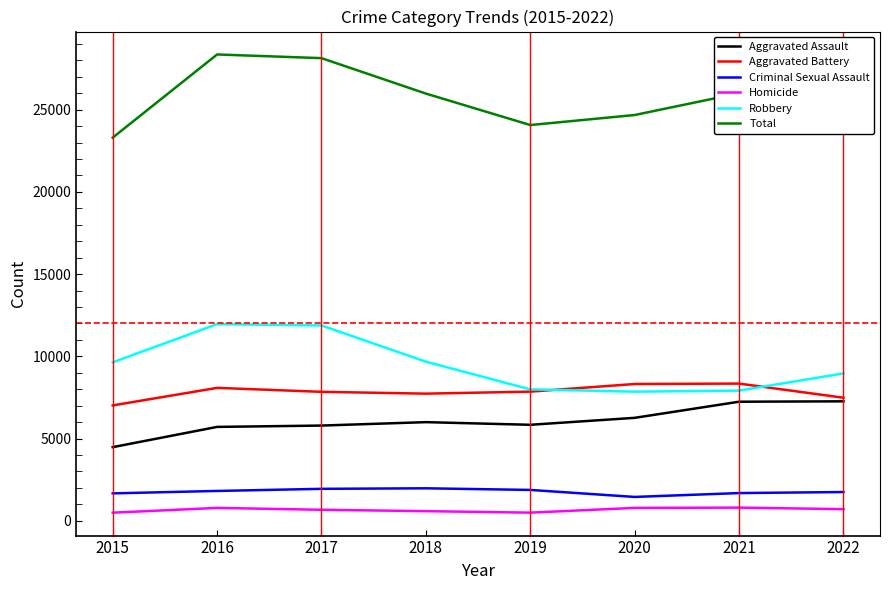

True or false: Aggravated Battery has a value of 1738 at 2017.

False